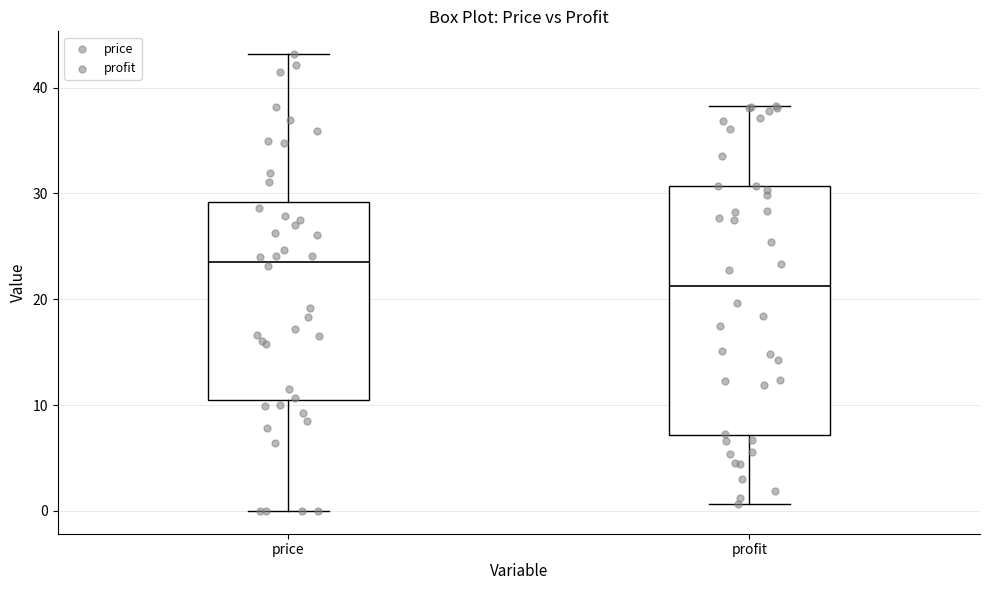

Reading left to right, transcribe this box plot: for each box, give where its median line is, the range the box spans, and where its two whiskers end, as read against the y-axis. The values are not printed on the chart, so give them approximately, as read against the axis.

price: median 24, box 10 to 29, whiskers 0 to 43
profit: median 21, box 7 to 31, whiskers 1 to 38